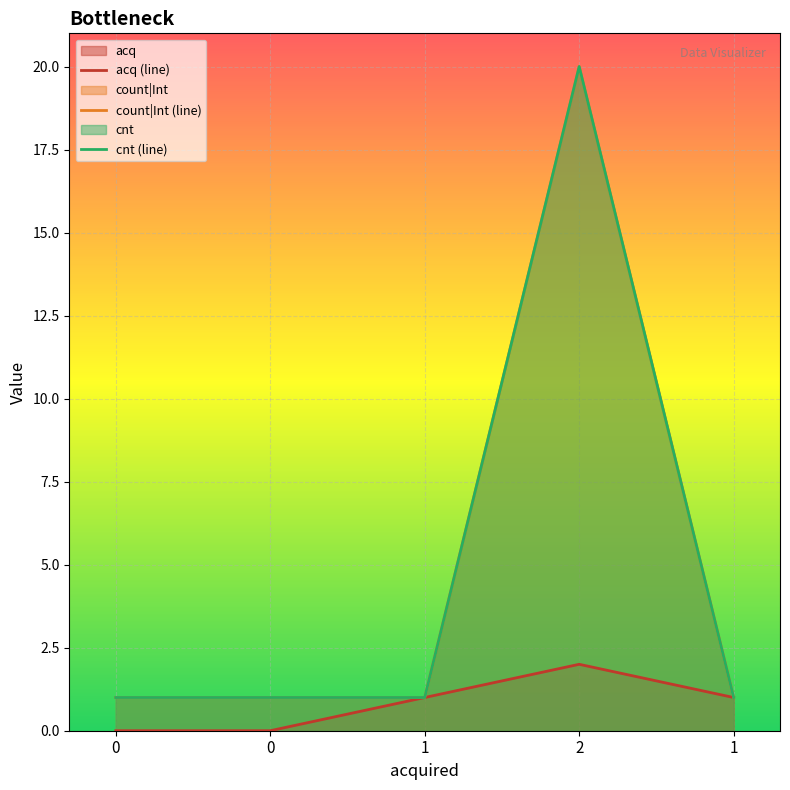

True or false: acq and cnt cross at least once.

False